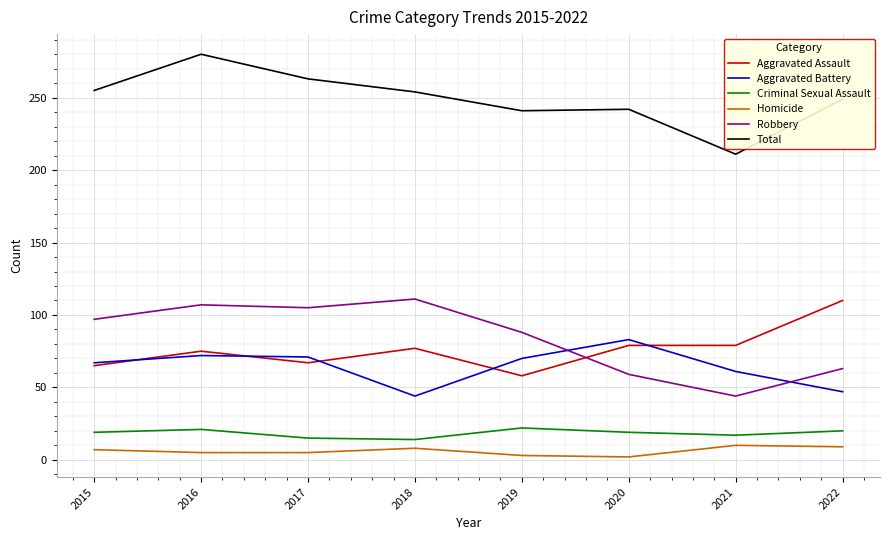

Which series has the largest total across all categories?

Total